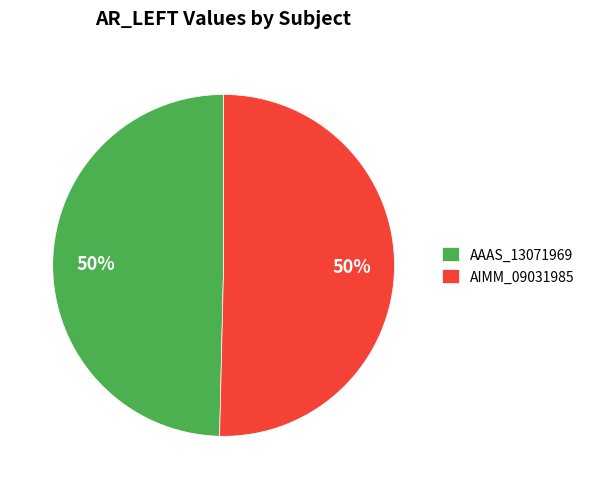

What percentage is the AAAS_13071969 slice, to the nearest percent?

50%